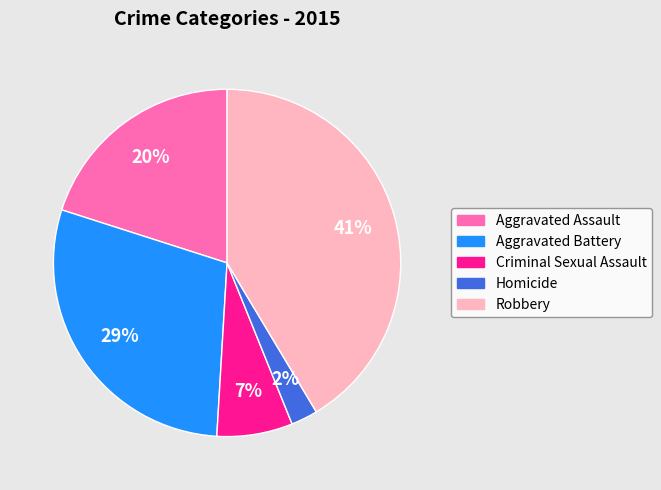

To the nearest percent, what portion does Homicide represent?

2%